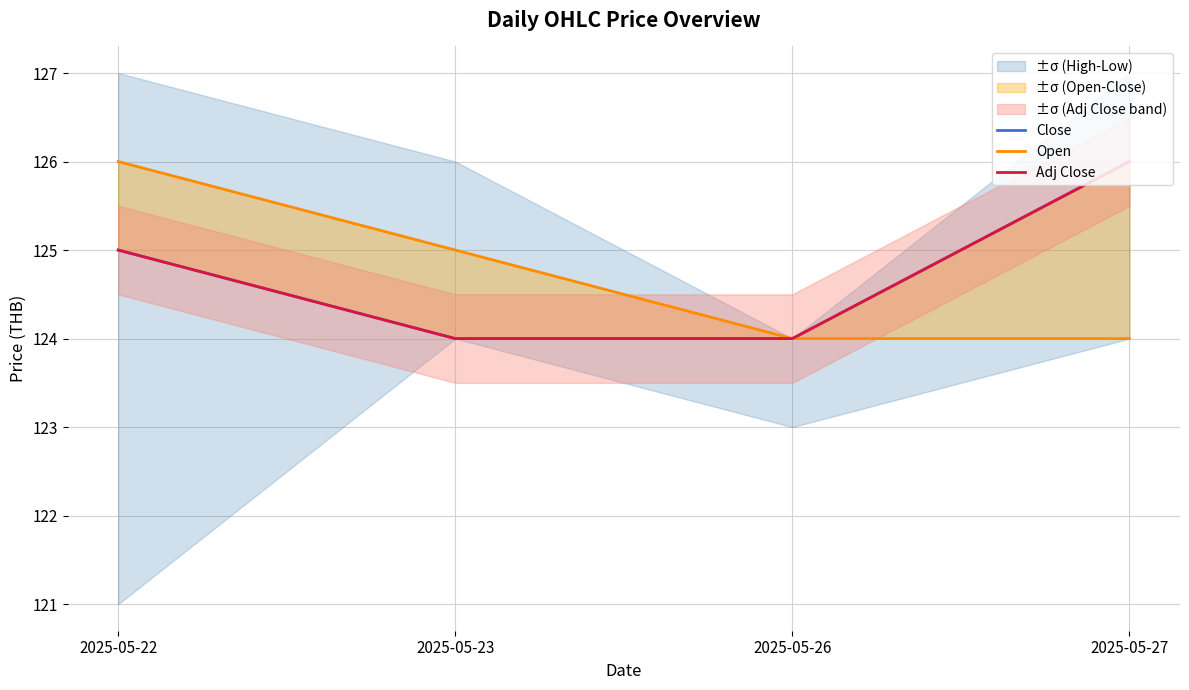

How many Adj Close values are between 124 and 126?

4